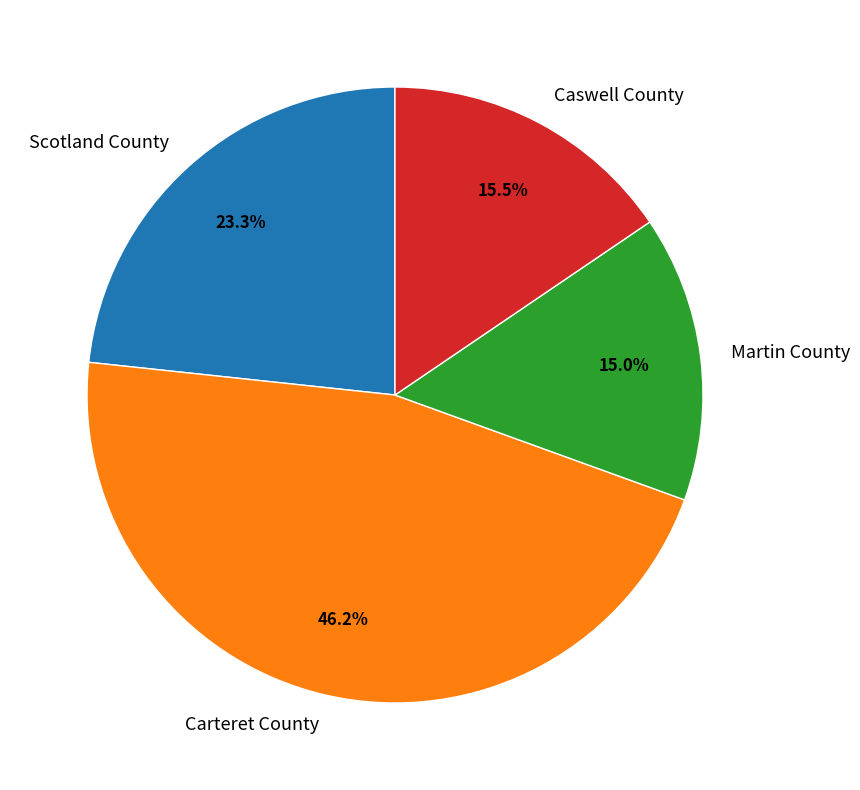

How many segments does this pie chart have?

4